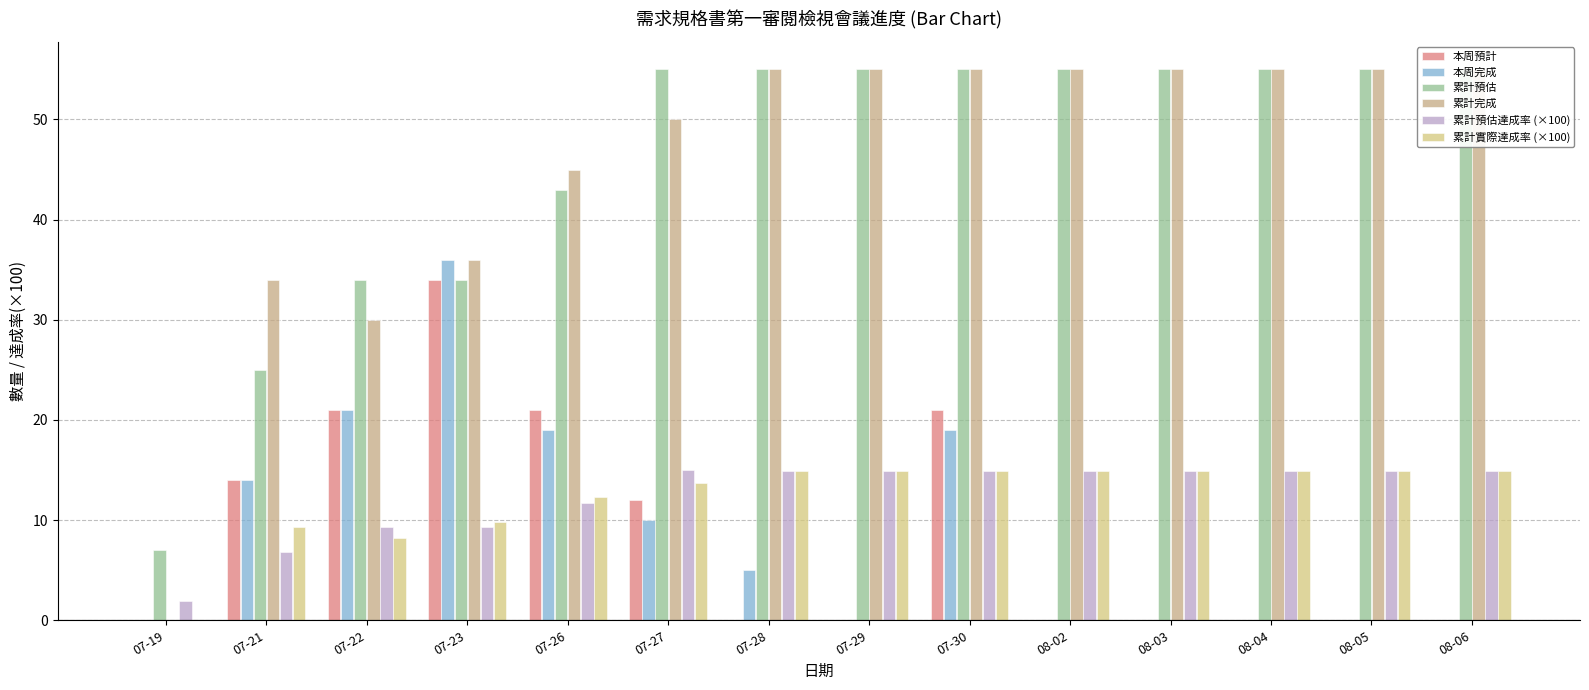

What is the label of the 6th bar from the right?

07-30